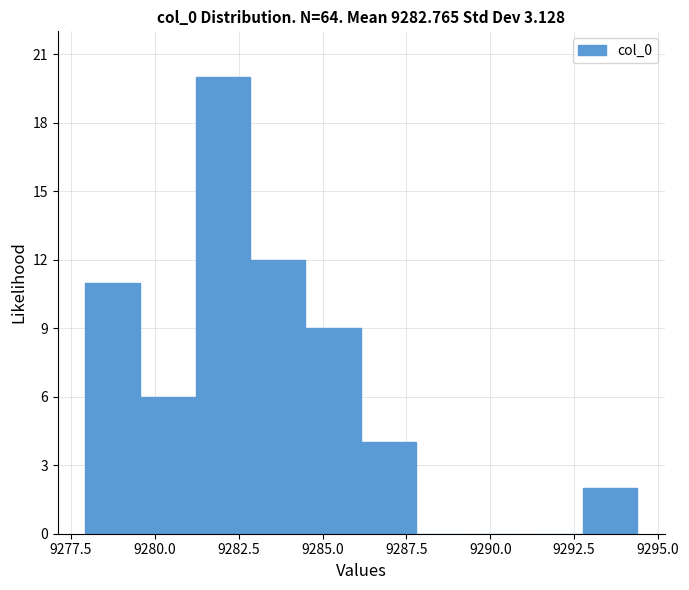

Read against the x-axis, roughly where is the centre of the tallest bar?

9282.0